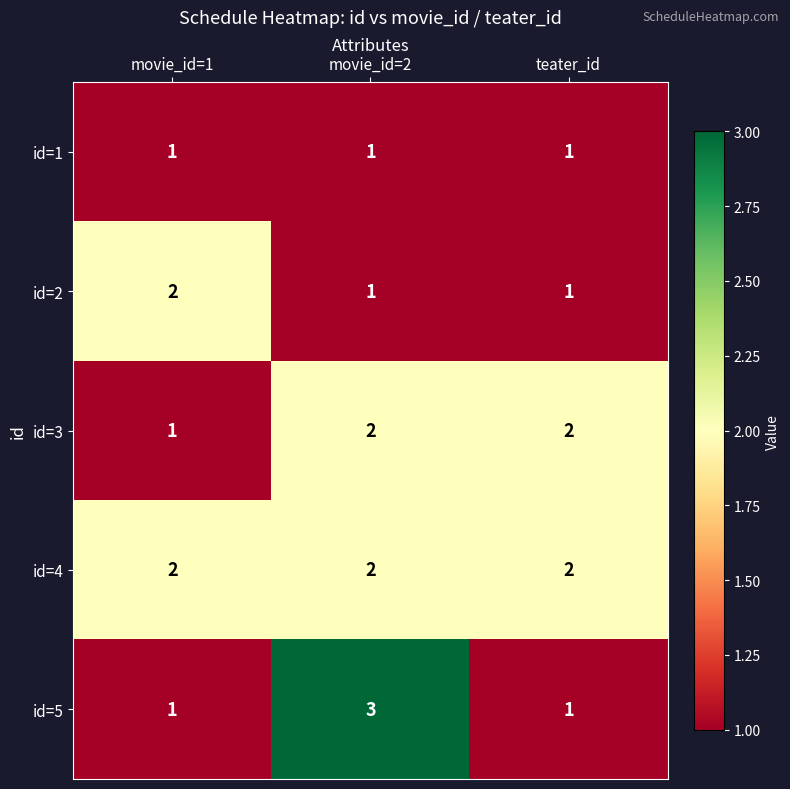

Which category has the highest value across all series?

movie_id=2